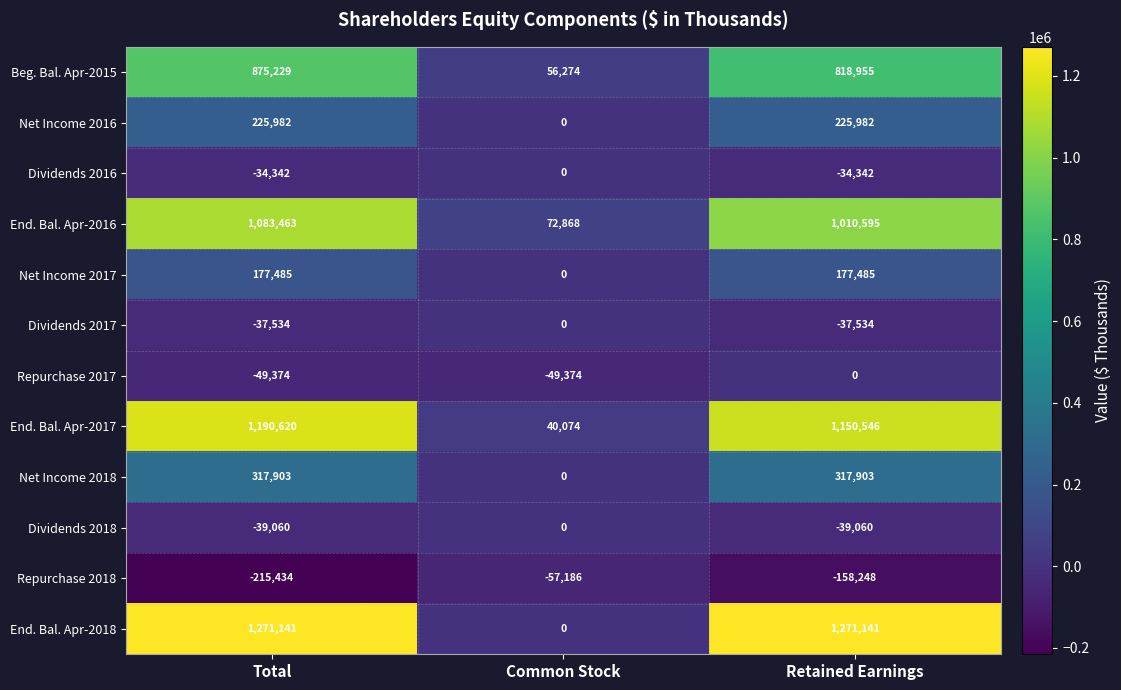

What is the smallest value displayed?

-215434